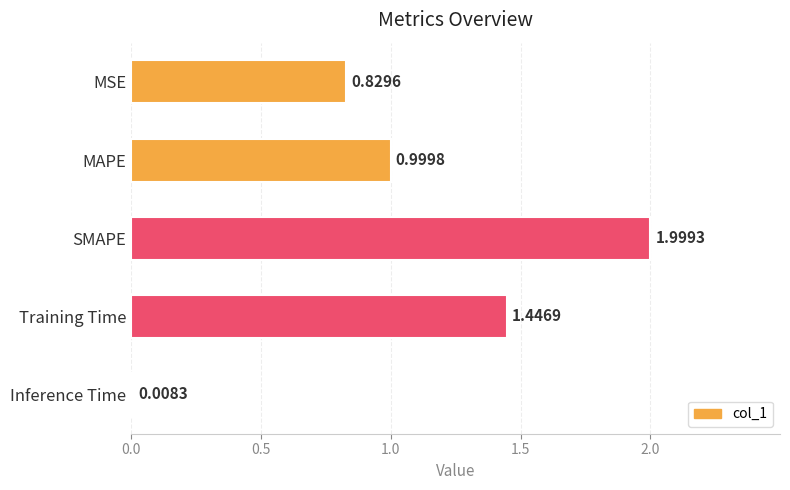

What is the label of the 3rd bar from the bottom?

SMAPE